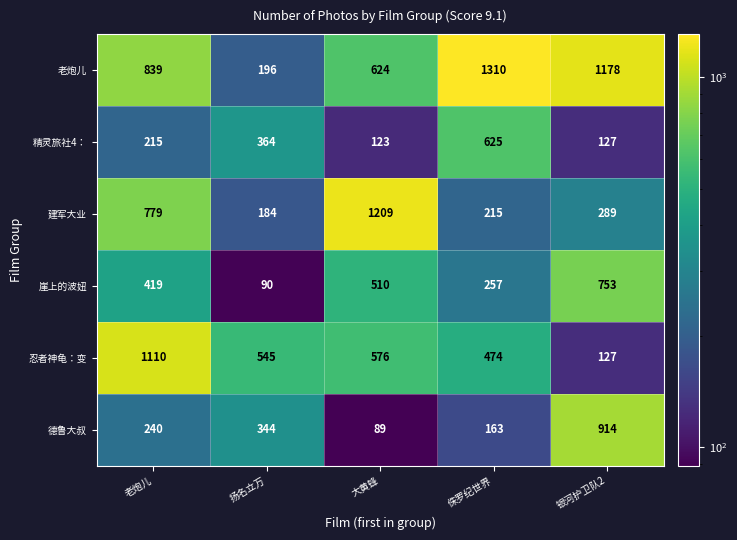

What is the difference between the highest and lowest values at 大黄蜂?

1120